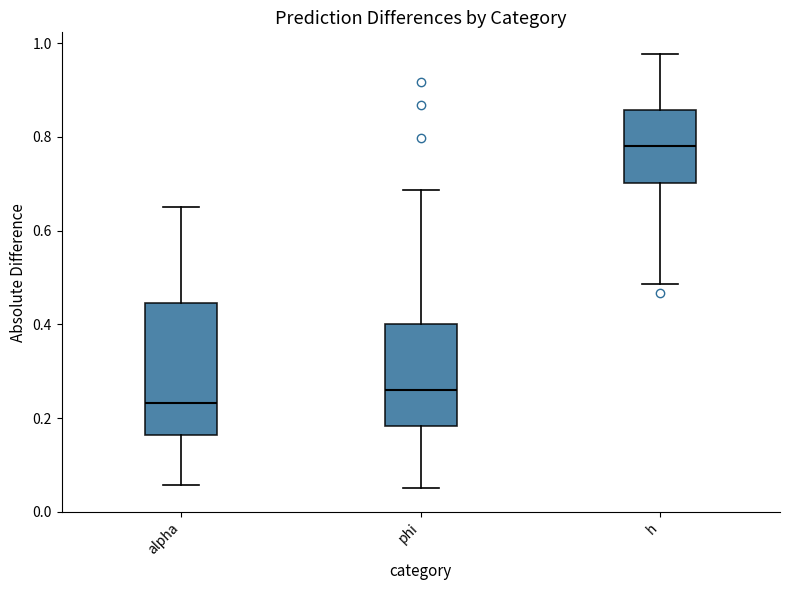

Which box is the tallest, from its lower edge to its upper edge?

alpha